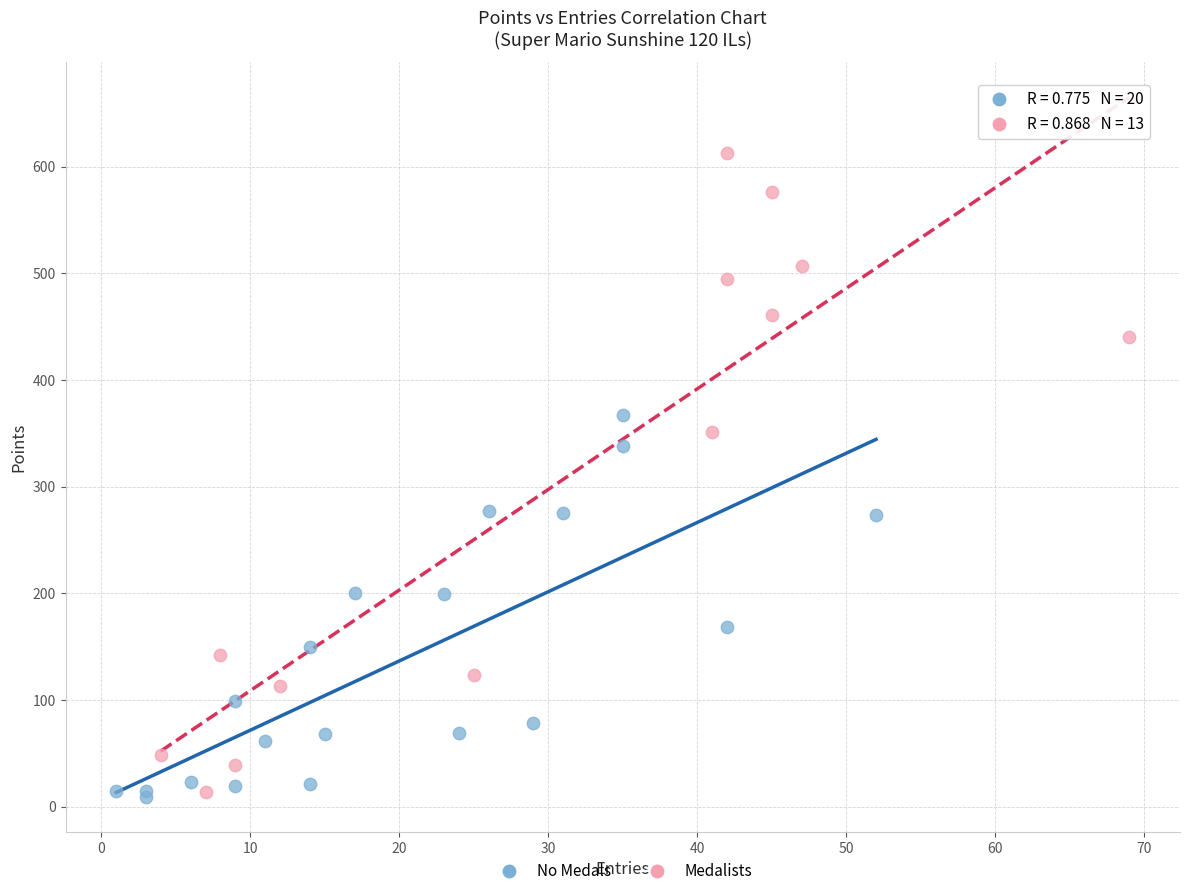

What are all the series names shown in the legend?

No Medals, Medalists